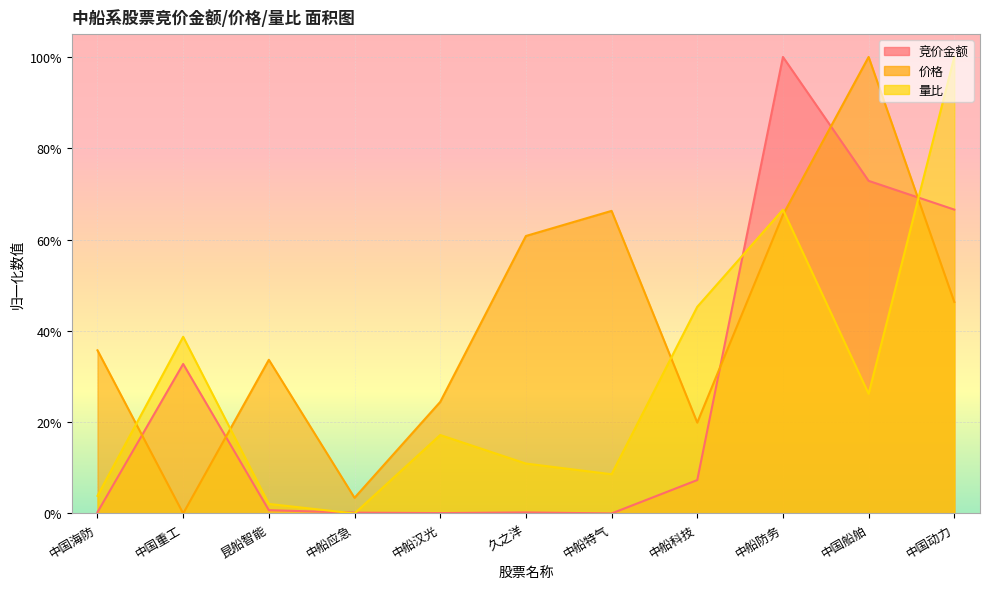

The 价格 series shows 1.0 at 中国船舶. True or false?

True